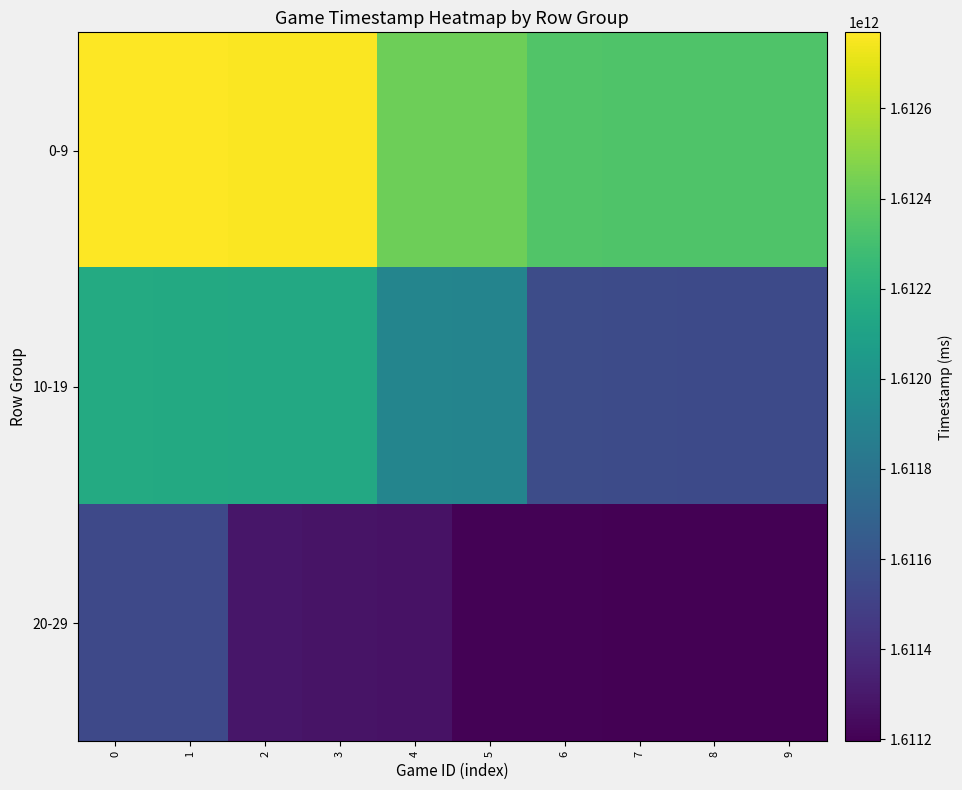

Rank the series by their maximum value, from lowest to highest.

20-29, 10-19, 0-9